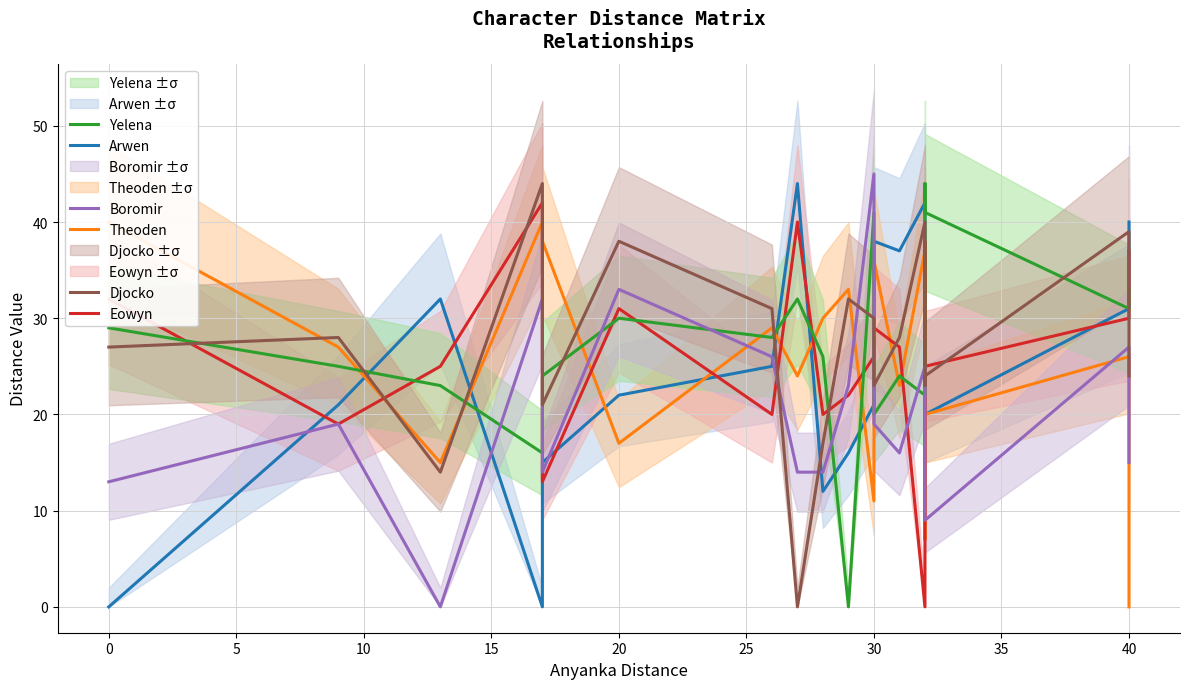

What are all the series names shown in the legend?

Arwen, Theoden, Eowyn, Yelena, Boromir, Djocko